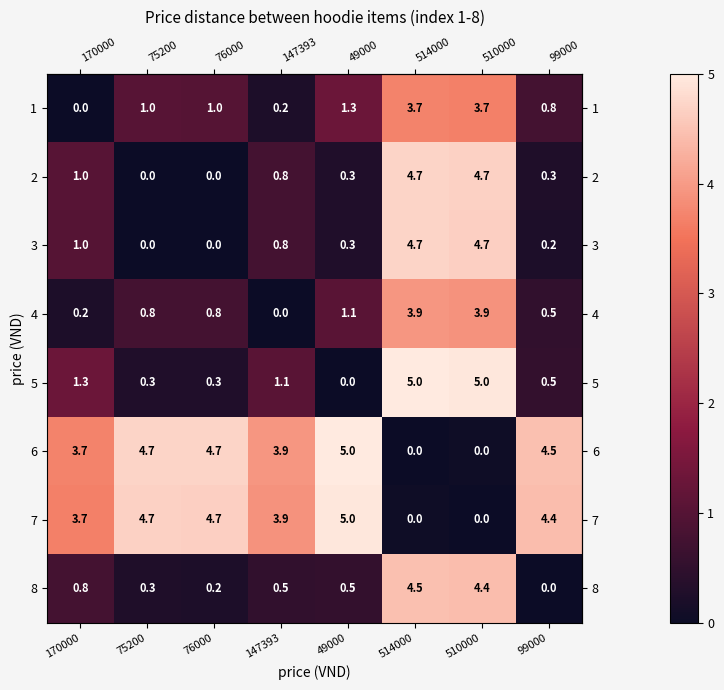

At which category is the sum across all series the highest?

514000